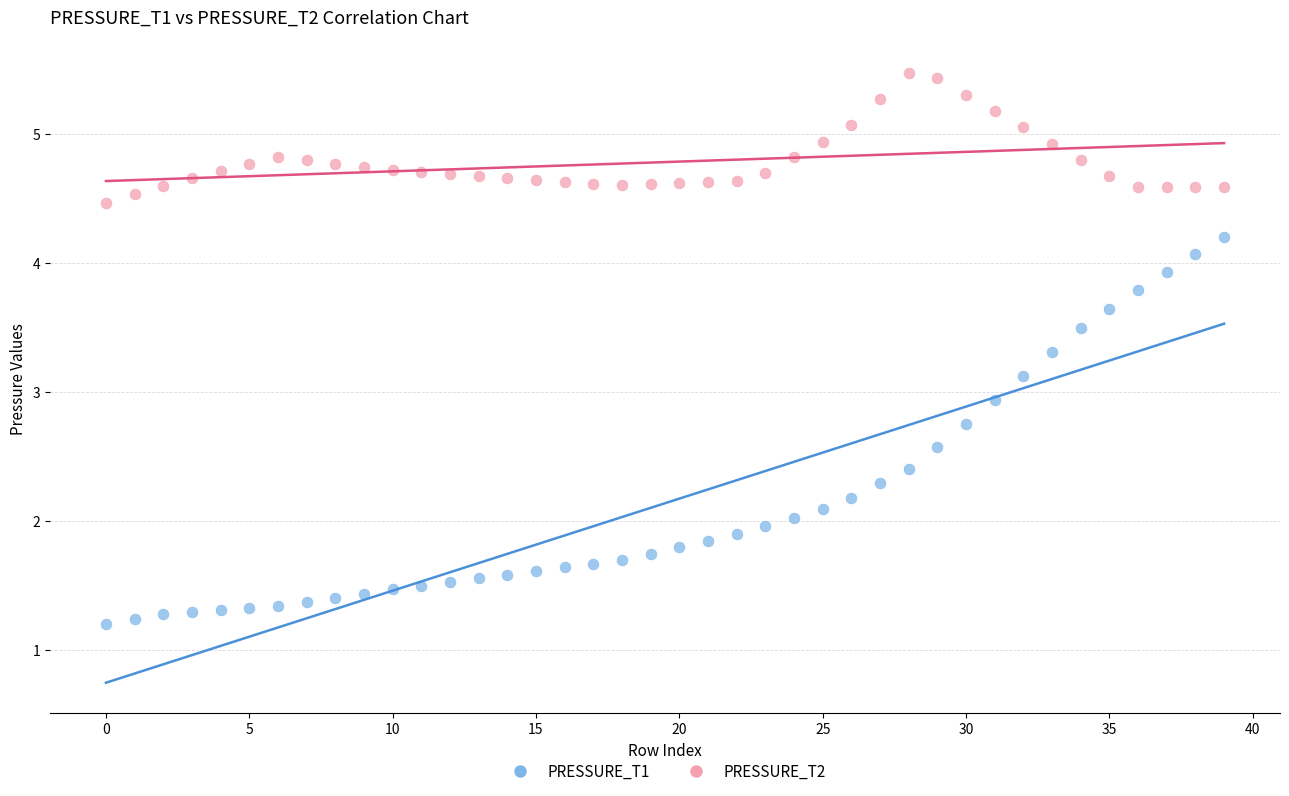

Which series contains the highest Y value?

PRESSURE_T2